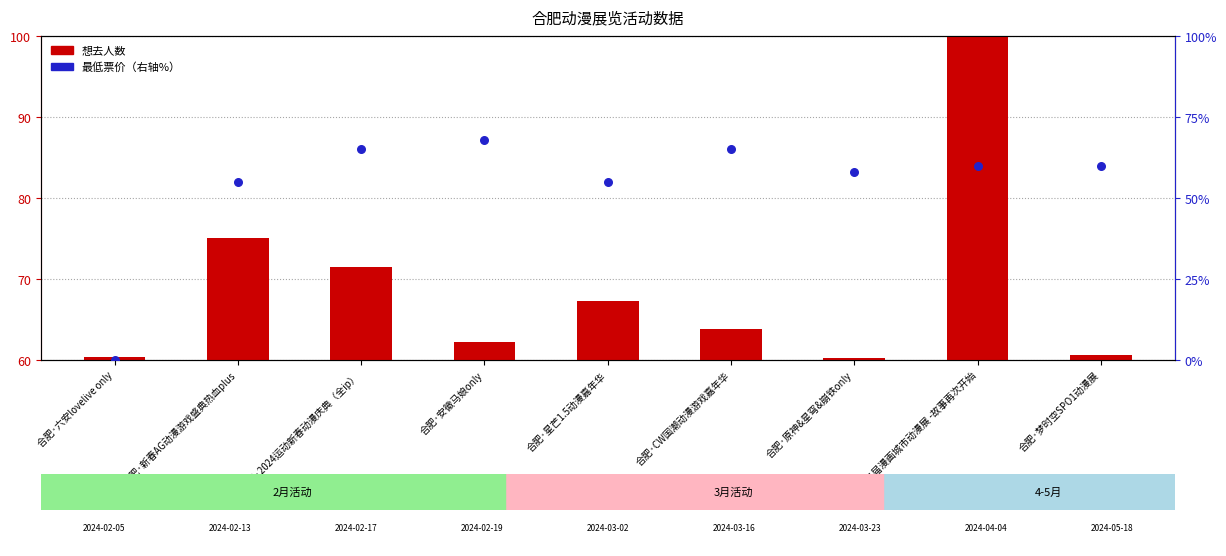

Is the value of 最低票价 at 合肥·安徽马娘only greater than the value of 想去人数 at 合肥·2024运动新春动漫庆典（全ip）?

Yes